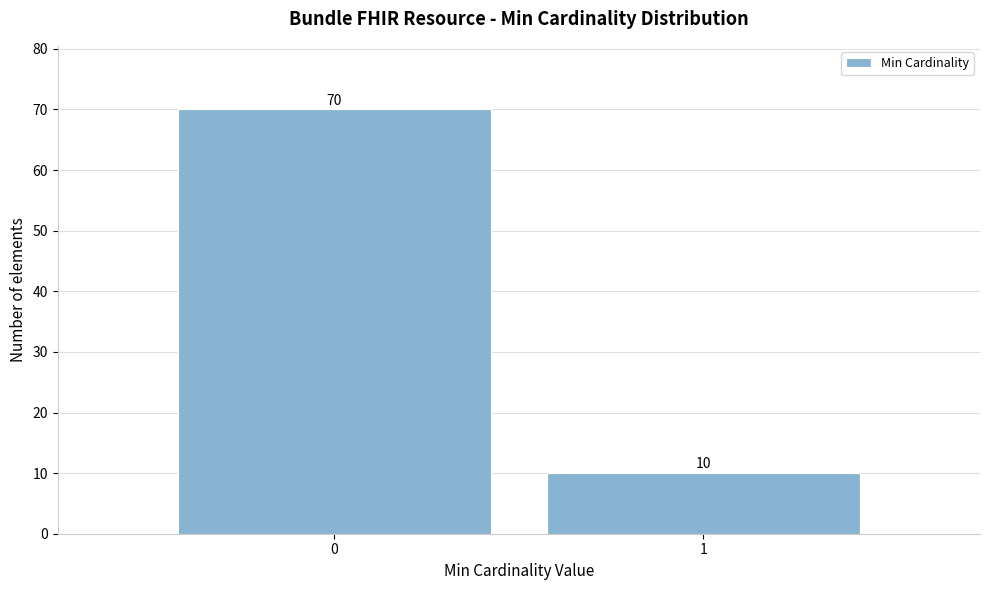

Reading left to right, transcribe all the data shown in this chart.

0=70	1=10